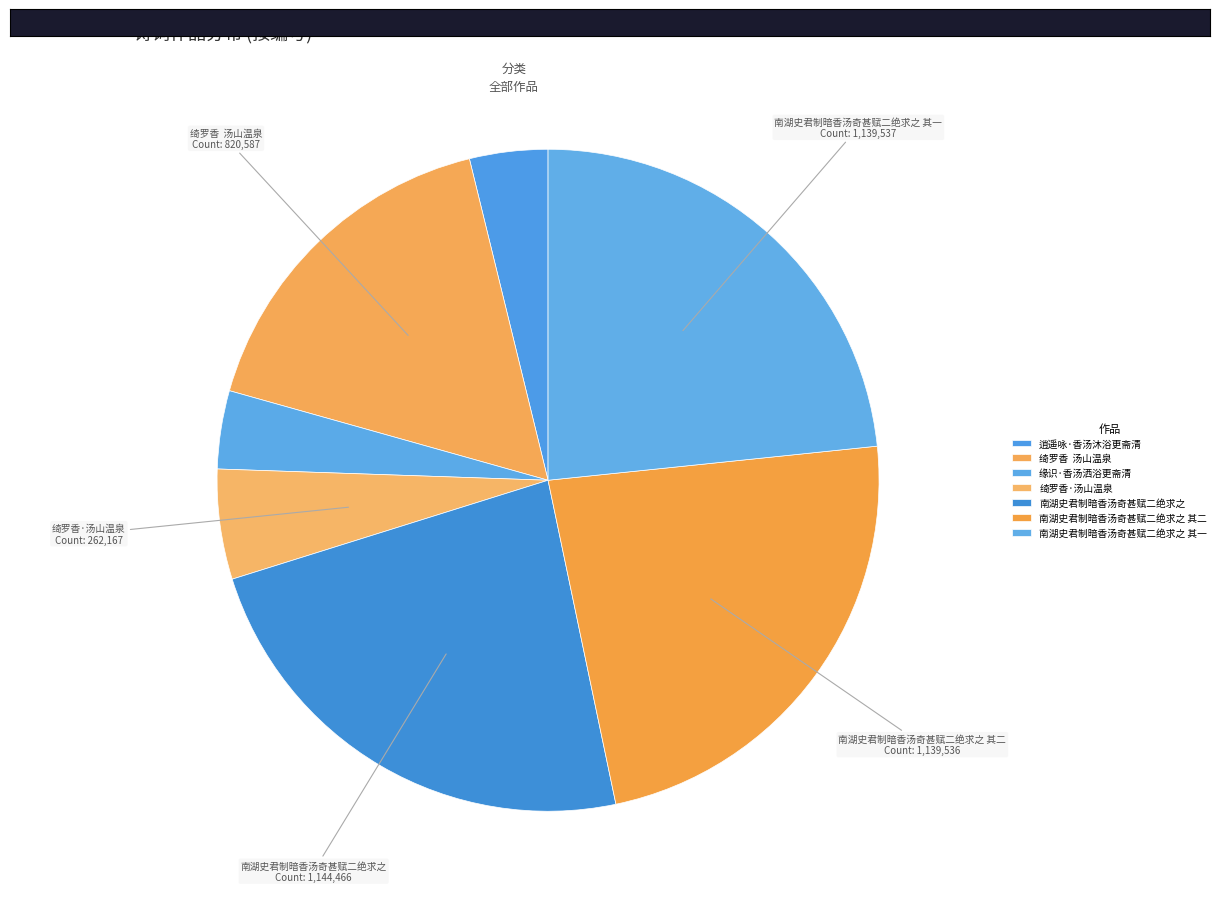

Does any single category account for the majority?

No